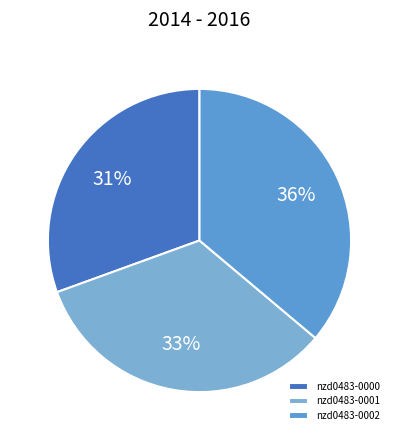

How many segments does this pie chart have?

3